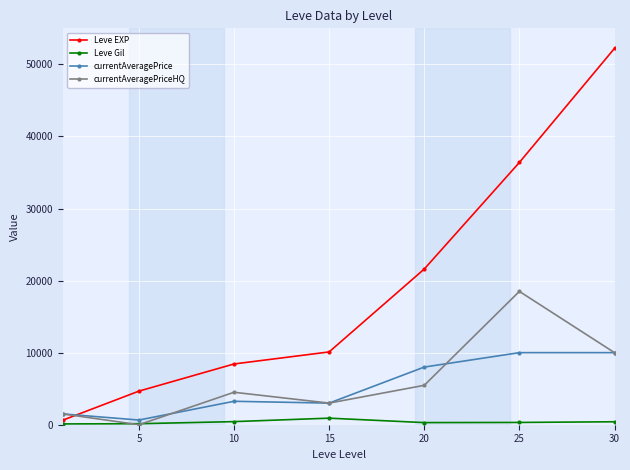

What is the lowest value of the Leve Gil series?

112.0